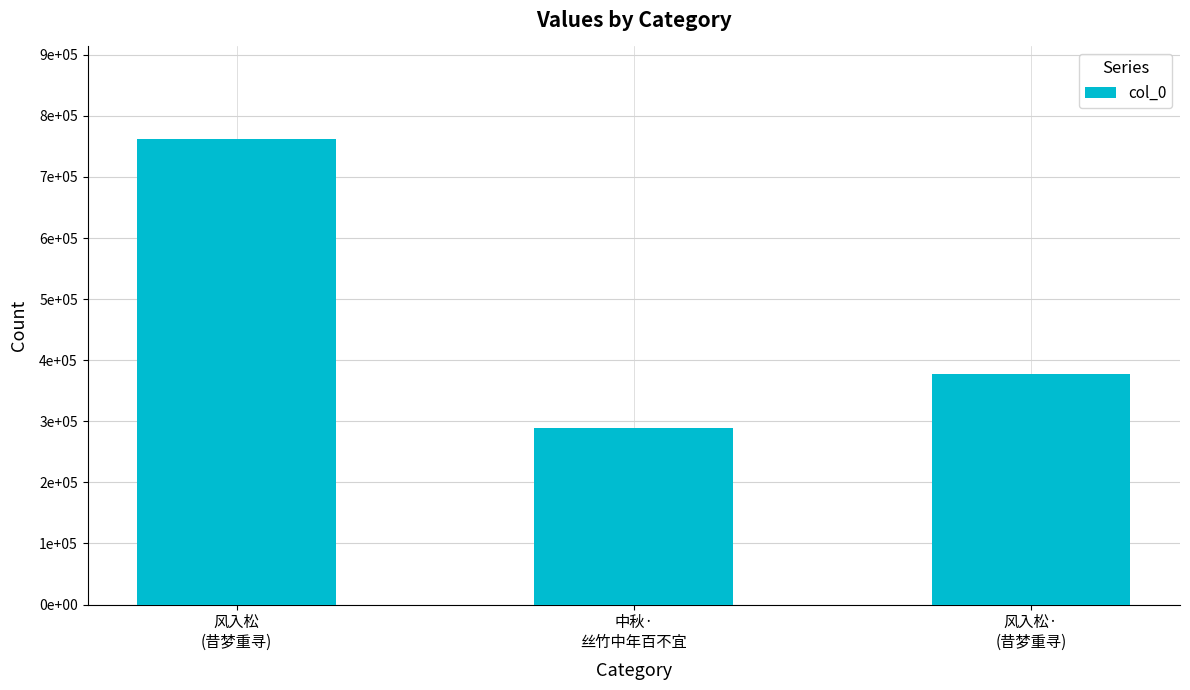

Count the values in the range 289273 to 761338.

3